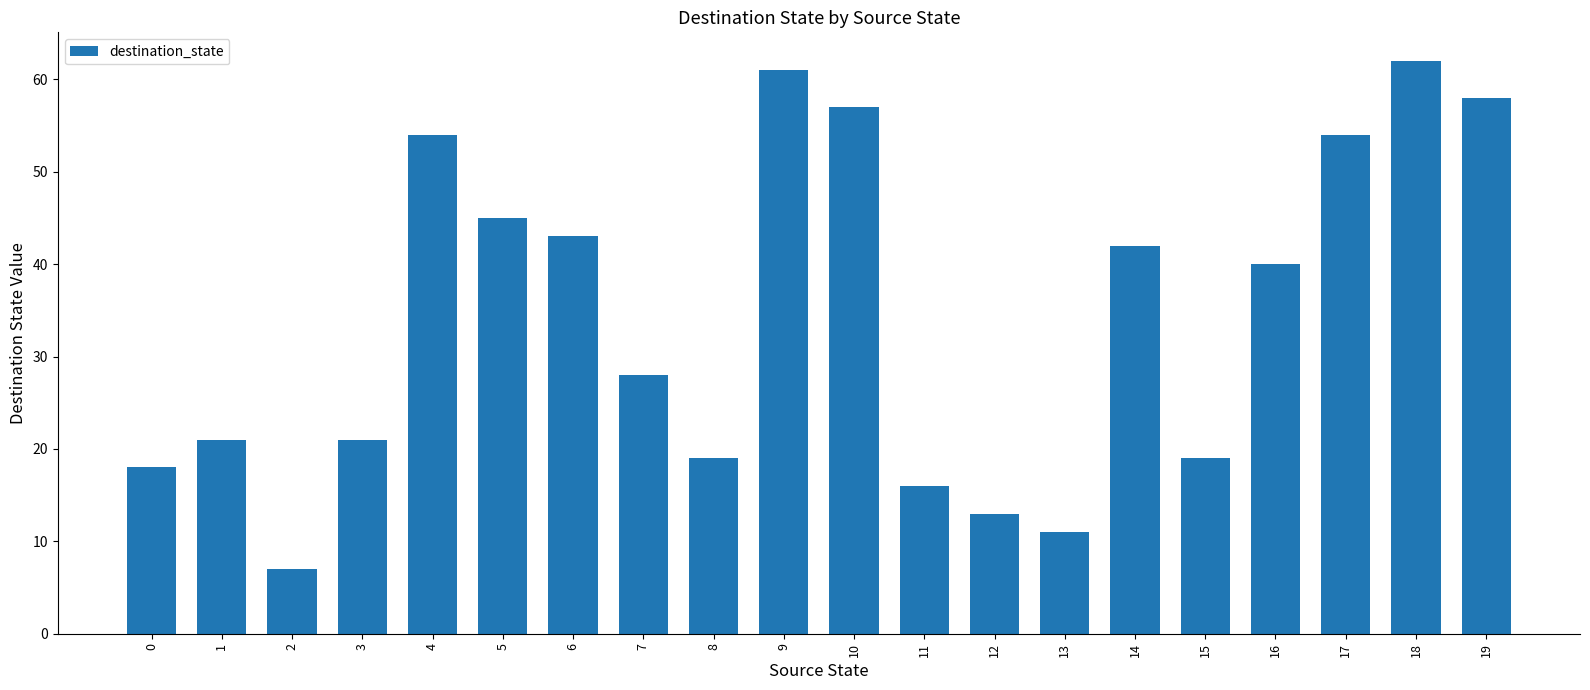

What is the maximum value shown in the chart?

62